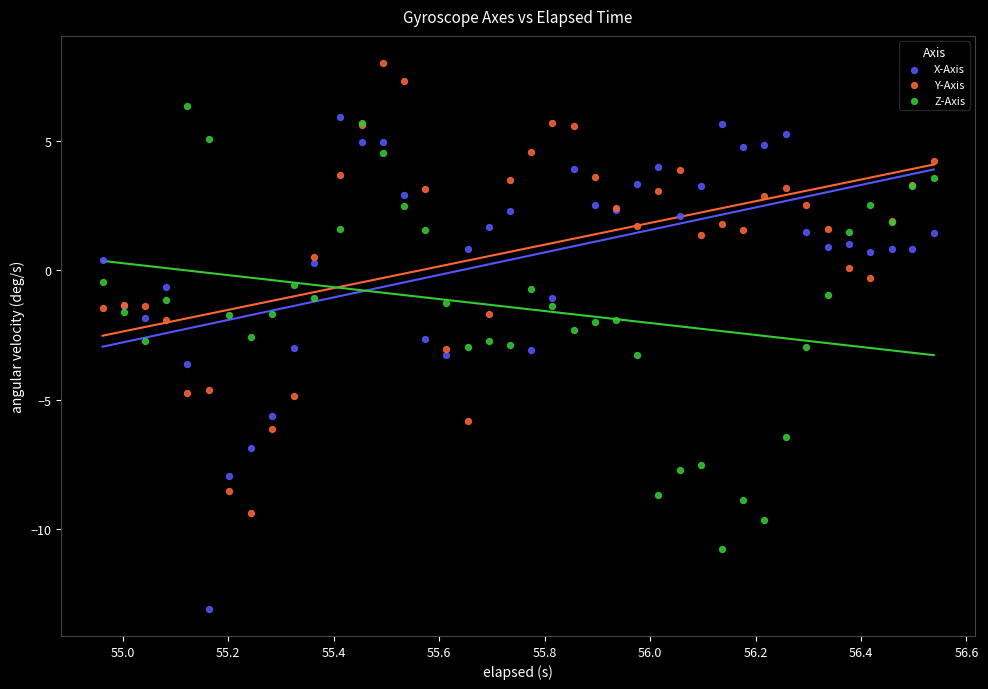

What is the X range (max minus min) for the scatter plot?

1.6